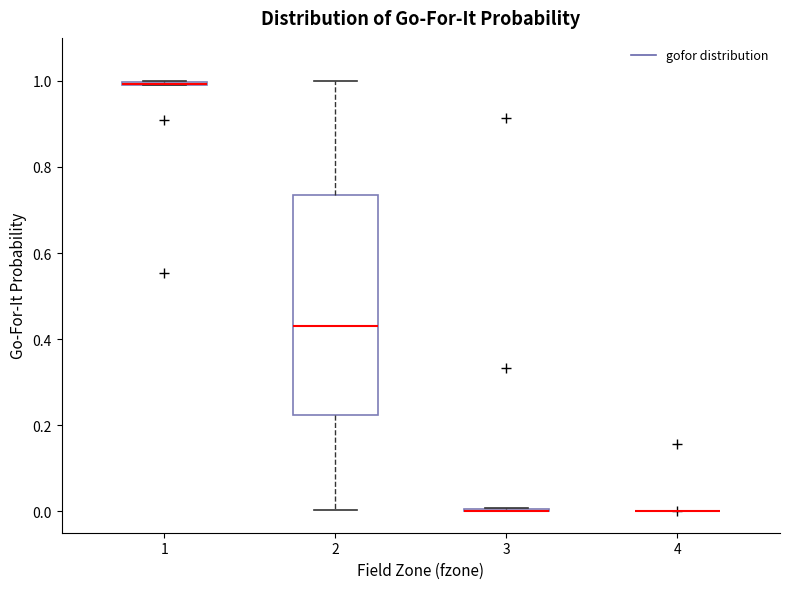

Where is the lower edge of the box at x = 1 on the y-axis? The values are not printed on the chart, so give them approximately, as read against the axis.

0.98